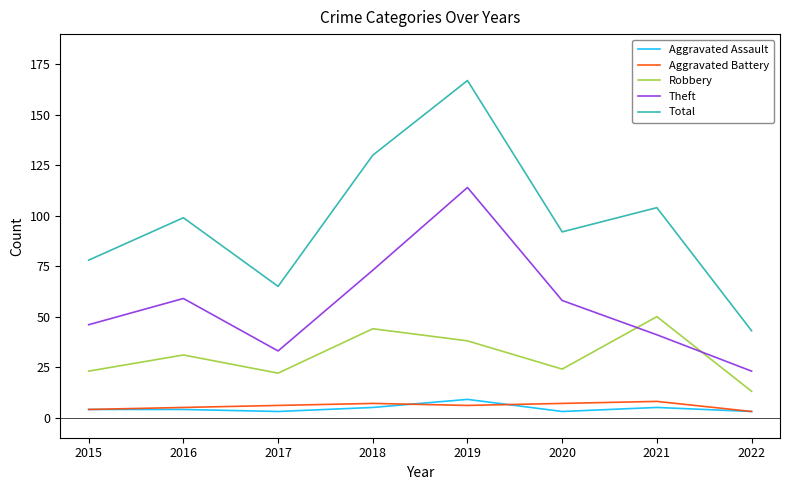

What is the approximate value of Aggravated Battery at 2016?

5